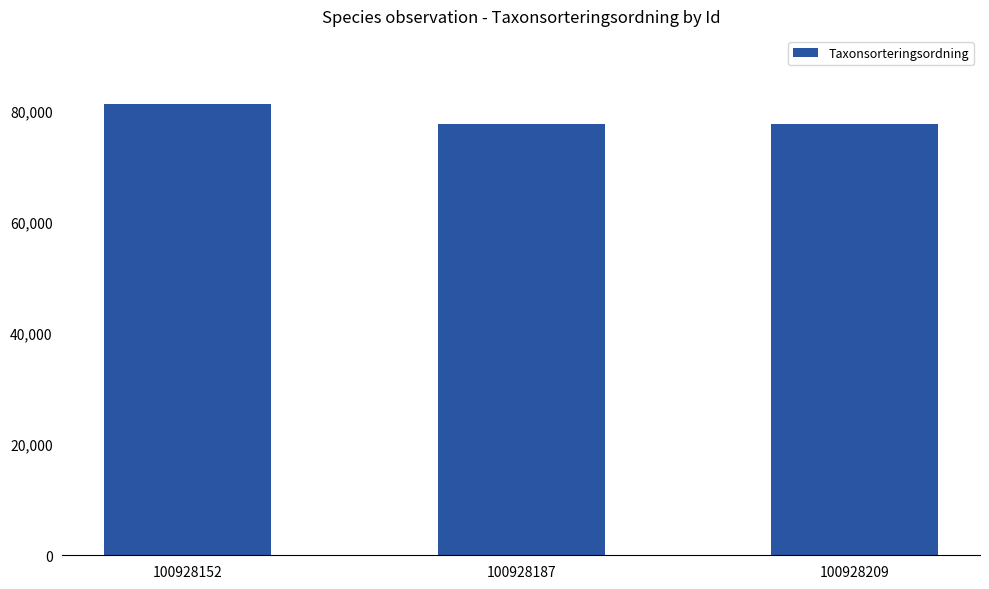

What is the difference between the values at 100928187 and 100928152?

3730